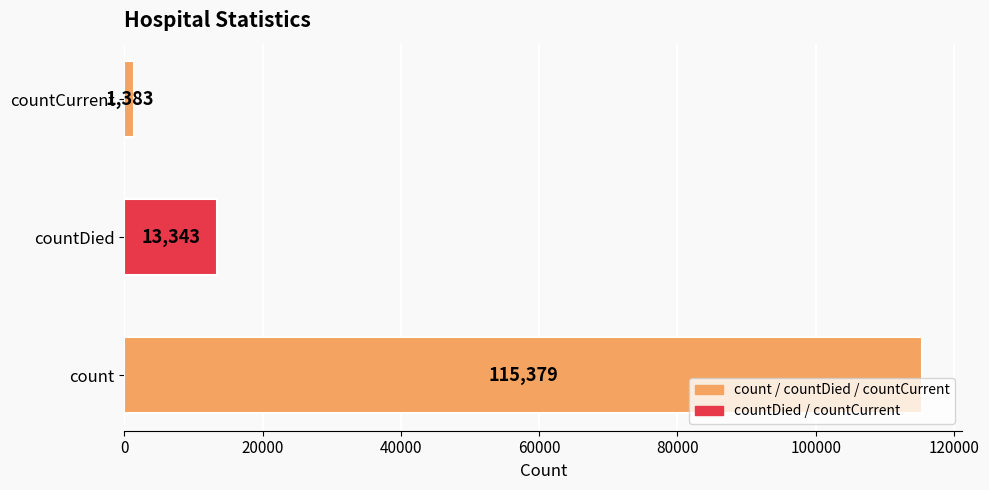

At which category does the chart reach its minimum across all series?

countCurrent